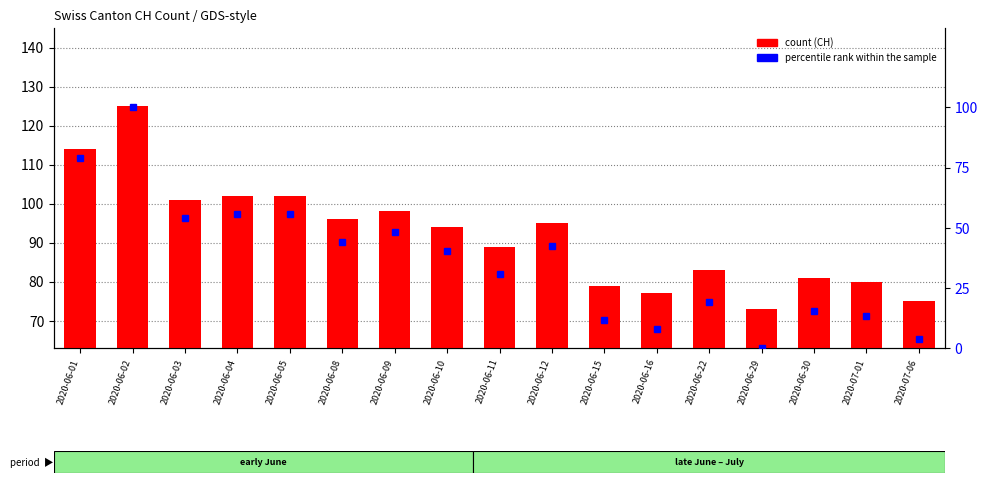

What is the value of the percentile rank within the sample bar at the 4th from the left?

55.8